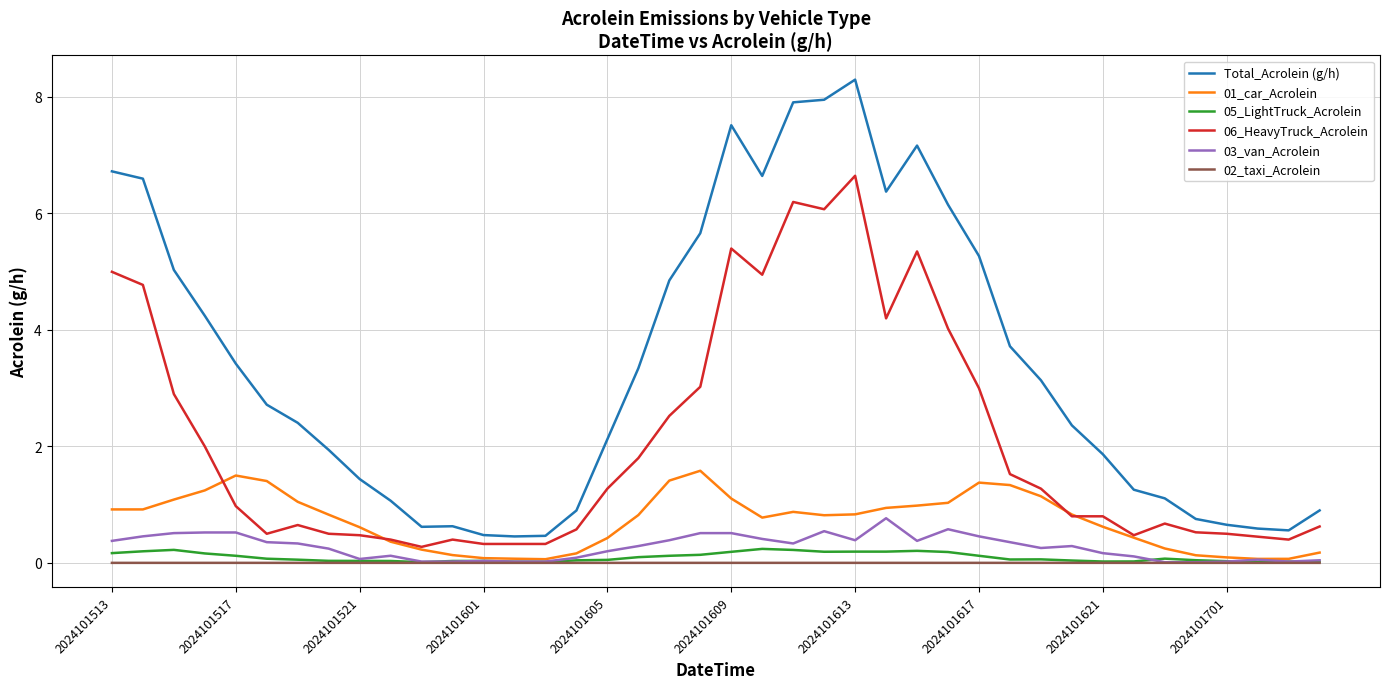

Is this an area chart (filled region under the line)?

No